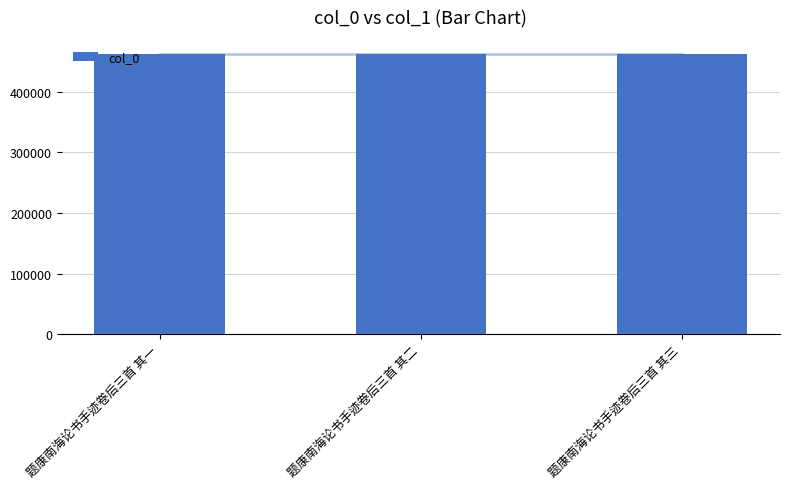

Reading left to right, list all the values displayed in this chart.

题康南海论书手迹卷后三首 其一=462252	题康南海论书手迹卷后三首 其二=462253	题康南海论书手迹卷后三首 其三=462254